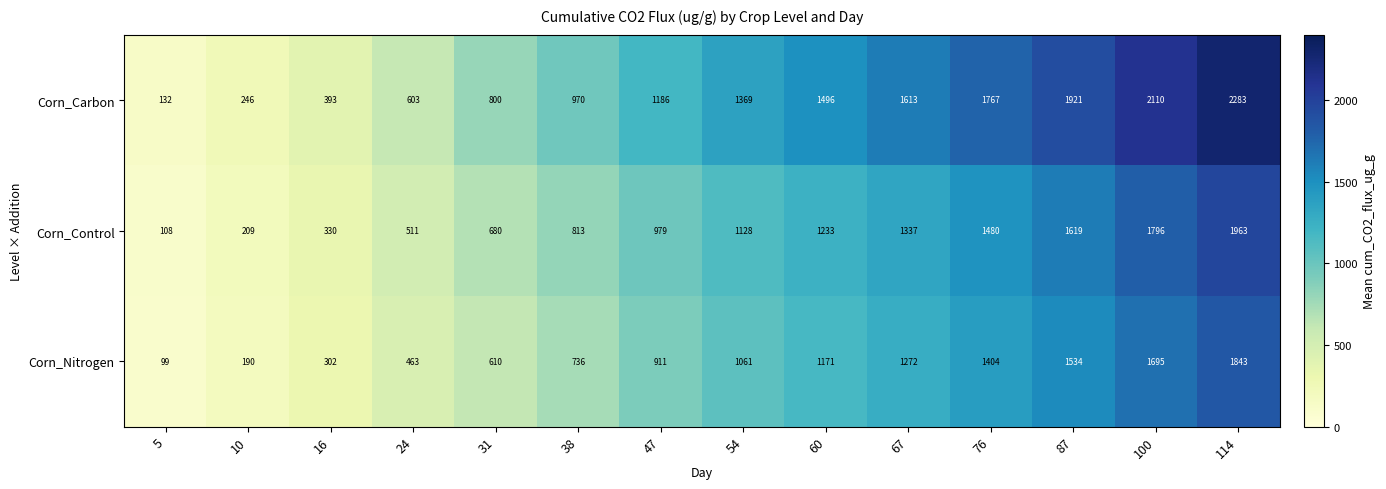

What is the spread (max minus min) of values at 114?

440